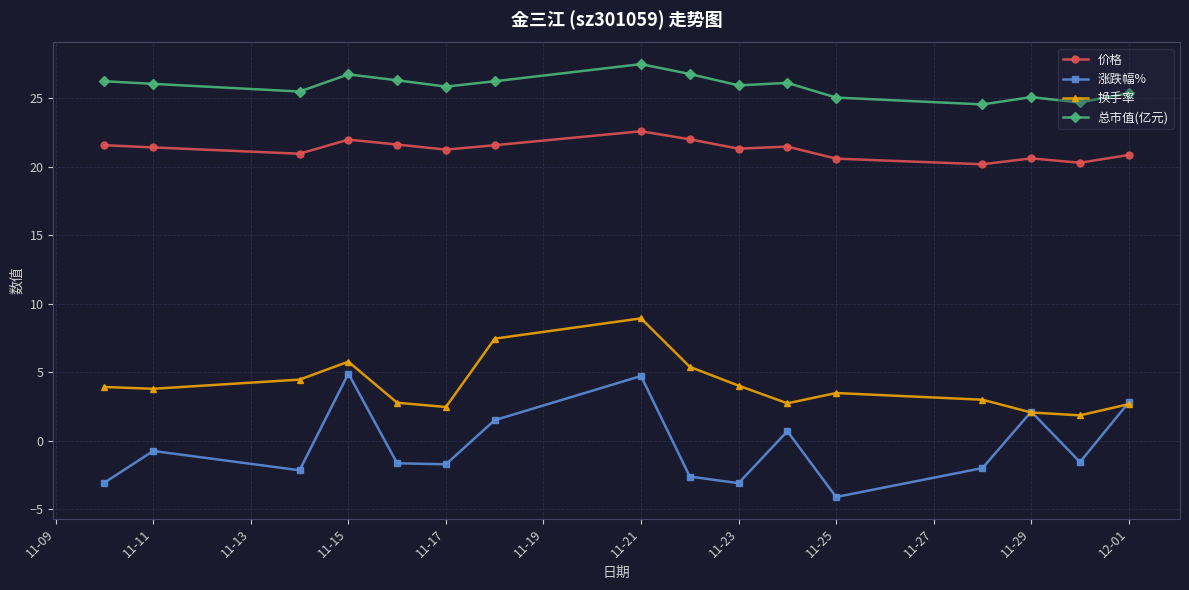

Which series has the widest spread of values?

涨跌幅%